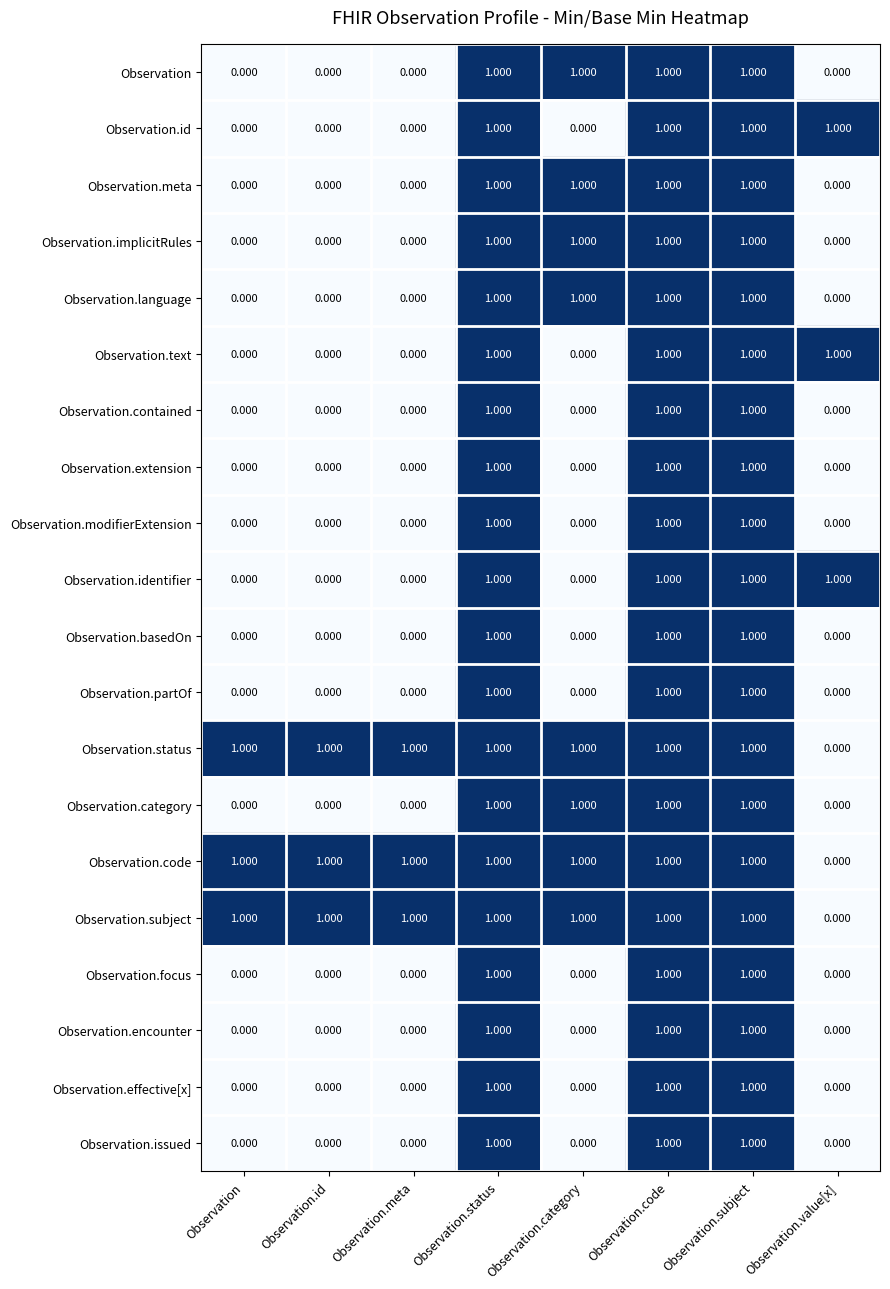

Reading right to left, transcribe all the data shown in this chart.

Observation: Observation.value[x]=0	Observation.subject=1	Observation.code=1	Observation.category=1	Observation.status=1	Observation.meta=0	Observation.id=0	Observation=0
Observation.id: Observation.value[x]=1	Observation.subject=1	Observation.code=1	Observation.category=0	Observation.status=1	Observation.meta=0	Observation.id=0	Observation=0
Observation.meta: Observation.value[x]=0	Observation.subject=1	Observation.code=1	Observation.category=1	Observation.status=1	Observation.meta=0	Observation.id=0	Observation=0
Observation.implicitRules: Observation.value[x]=0	Observation.subject=1	Observation.code=1	Observation.category=1	Observation.status=1	Observation.meta=0	Observation.id=0	Observation=0
Observation.language: Observation.value[x]=0	Observation.subject=1	Observation.code=1	Observation.category=1	Observation.status=1	Observation.meta=0	Observation.id=0	Observation=0
Observation.text: Observation.value[x]=1	Observation.subject=1	Observation.code=1	Observation.category=0	Observation.status=1	Observation.meta=0	Observation.id=0	Observation=0
Observation.contained: Observation.value[x]=0	Observation.subject=1	Observation.code=1	Observation.category=0	Observation.status=1	Observation.meta=0	Observation.id=0	Observation=0
Observation.extension: Observation.value[x]=0	Observation.subject=1	Observation.code=1	Observation.category=0	Observation.status=1	Observation.meta=0	Observation.id=0	Observation=0
Observation.modifierExtension: Observation.value[x]=0	Observation.subject=1	Observation.code=1	Observation.category=0	Observation.status=1	Observation.meta=0	Observation.id=0	Observation=0
Observation.identifier: Observation.value[x]=1	Observation.subject=1	Observation.code=1	Observation.category=0	Observation.status=1	Observation.meta=0	Observation.id=0	Observation=0
Observation.basedOn: Observation.value[x]=0	Observation.subject=1	Observation.code=1	Observation.category=0	Observation.status=1	Observation.meta=0	Observation.id=0	Observation=0
Observation.partOf: Observation.value[x]=0	Observation.subject=1	Observation.code=1	Observation.category=0	Observation.status=1	Observation.meta=0	Observation.id=0	Observation=0
Observation.status: Observation.value[x]=0	Observation.subject=1	Observation.code=1	Observation.category=1	Observation.status=1	Observation.meta=1	Observation.id=1	Observation=1
Observation.category: Observation.value[x]=0	Observation.subject=1	Observation.code=1	Observation.category=1	Observation.status=1	Observation.meta=0	Observation.id=0	Observation=0
Observation.code: Observation.value[x]=0	Observation.subject=1	Observation.code=1	Observation.category=1	Observation.status=1	Observation.meta=1	Observation.id=1	Observation=1
Observation.subject: Observation.value[x]=0	Observation.subject=1	Observation.code=1	Observation.category=1	Observation.status=1	Observation.meta=1	Observation.id=1	Observation=1
Observation.focus: Observation.value[x]=0	Observation.subject=1	Observation.code=1	Observation.category=0	Observation.status=1	Observation.meta=0	Observation.id=0	Observation=0
Observation.encounter: Observation.value[x]=0	Observation.subject=1	Observation.code=1	Observation.category=0	Observation.status=1	Observation.meta=0	Observation.id=0	Observation=0
Observation.effective[x]: Observation.value[x]=0	Observation.subject=1	Observation.code=1	Observation.category=0	Observation.status=1	Observation.meta=0	Observation.id=0	Observation=0
Observation.issued: Observation.value[x]=0	Observation.subject=1	Observation.code=1	Observation.category=0	Observation.status=1	Observation.meta=0	Observation.id=0	Observation=0